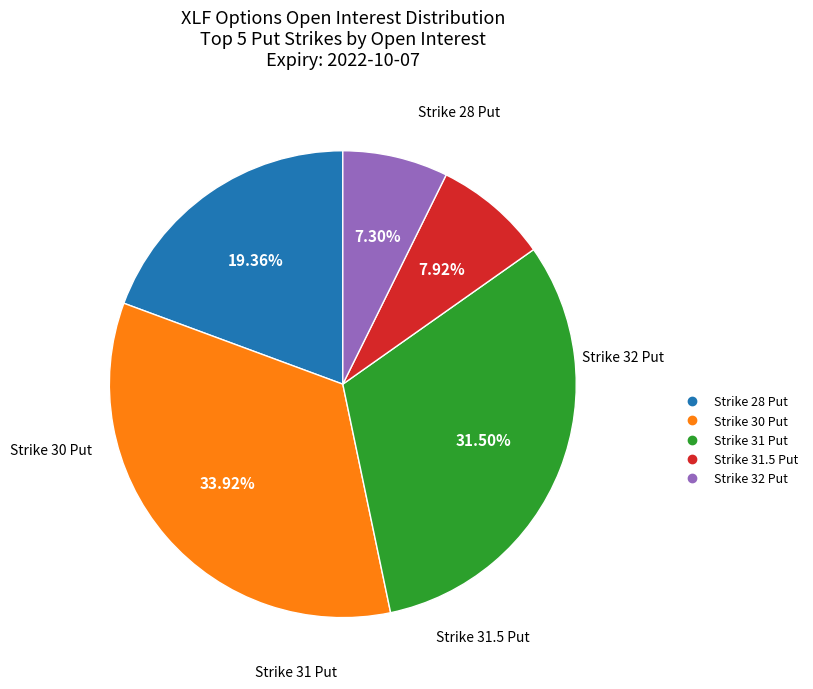

Does any single category account for the majority?

No